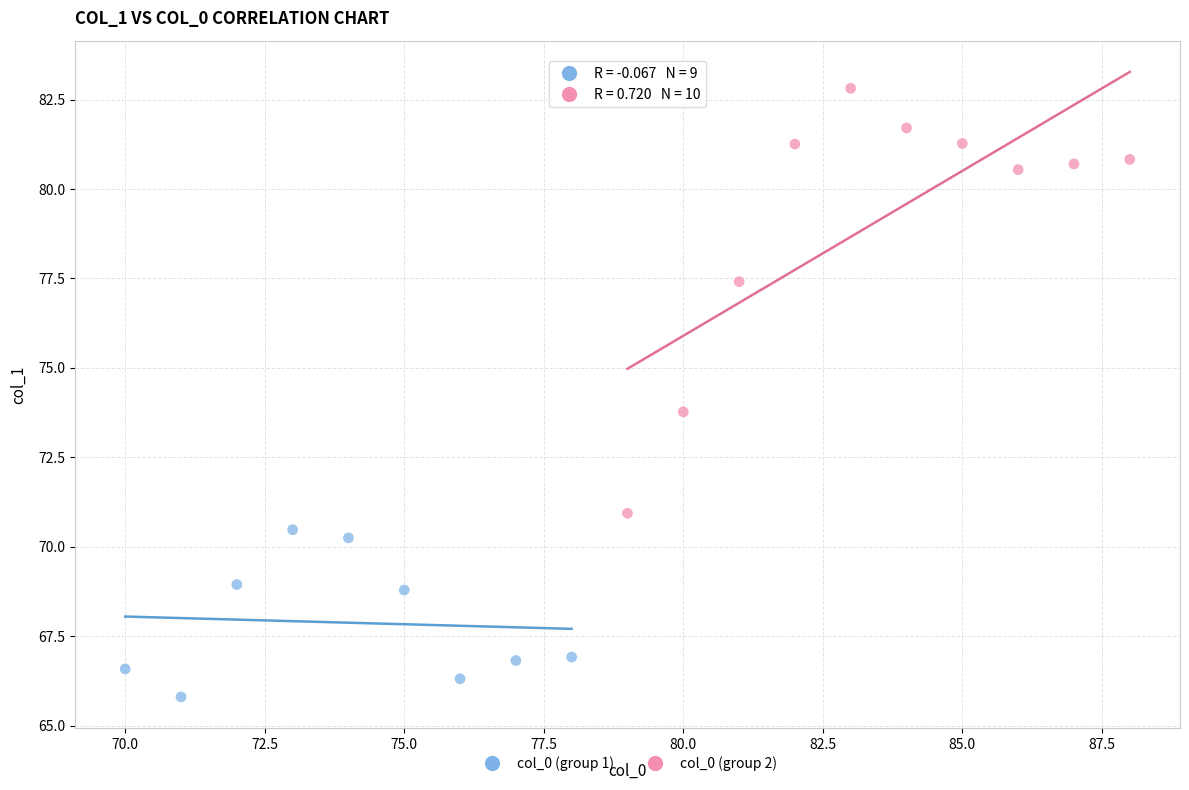

Which series contains the lowest Y value?

col_0 (group 1)